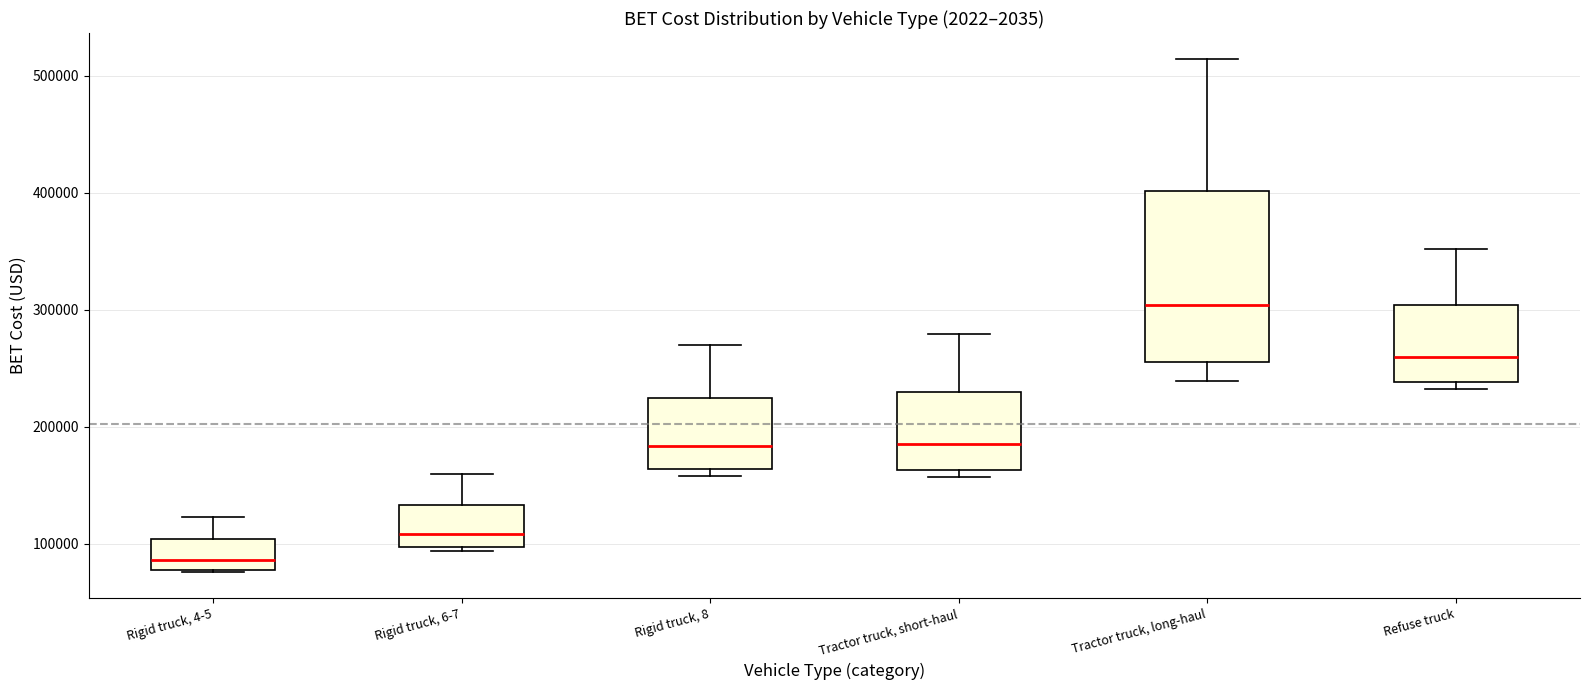

Reading left to right, transcribe this box plot: for each box, give where its median line is, the range the box spans, and where its two whiskers end, as read against the y-axis. The values are not printed on the chart, so give them approximately, as read against the axis.

Rigid truck, 4-5: median 90000, box 80000 to 100000, whiskers 80000 to 120000
Rigid truck, 6-7: median 110000, box 100000 to 130000, whiskers 90000 to 160000
Rigid truck, 8: median 180000, box 160000 to 220000, whiskers 160000 (just below the box's lower edge) to 270000
Tractor truck, short-haul: median 190000, box 160000 to 230000, whiskers 160000 (just below the box's lower edge) to 280000
Tractor truck, long-haul: median 300000, box 260000 to 400000, whiskers 240000 to 510000
Refuse truck: median 260000, box 240000 to 300000, whiskers 230000 to 350000